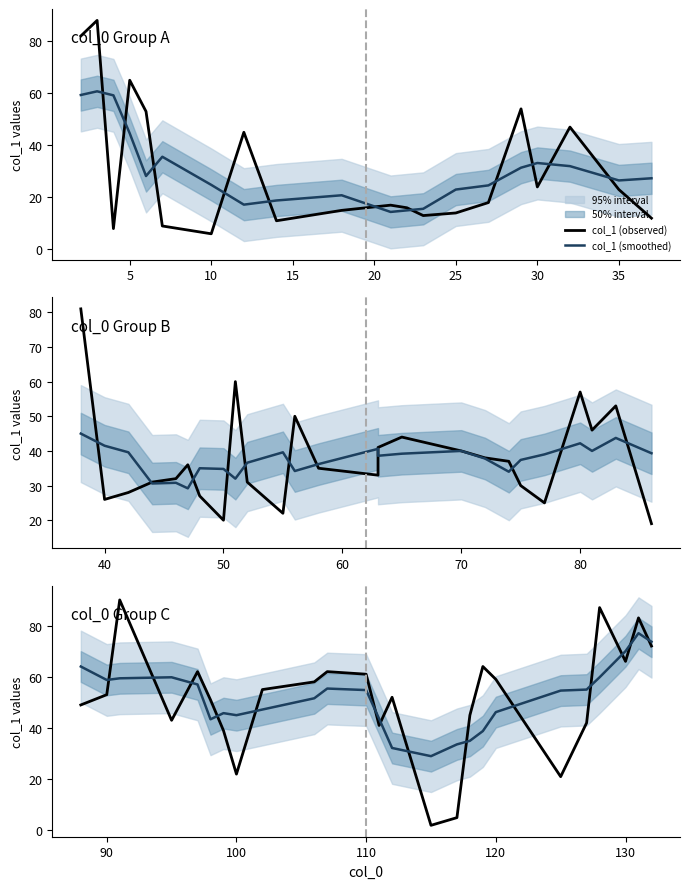

What is the label of the 8th point from the left?

100